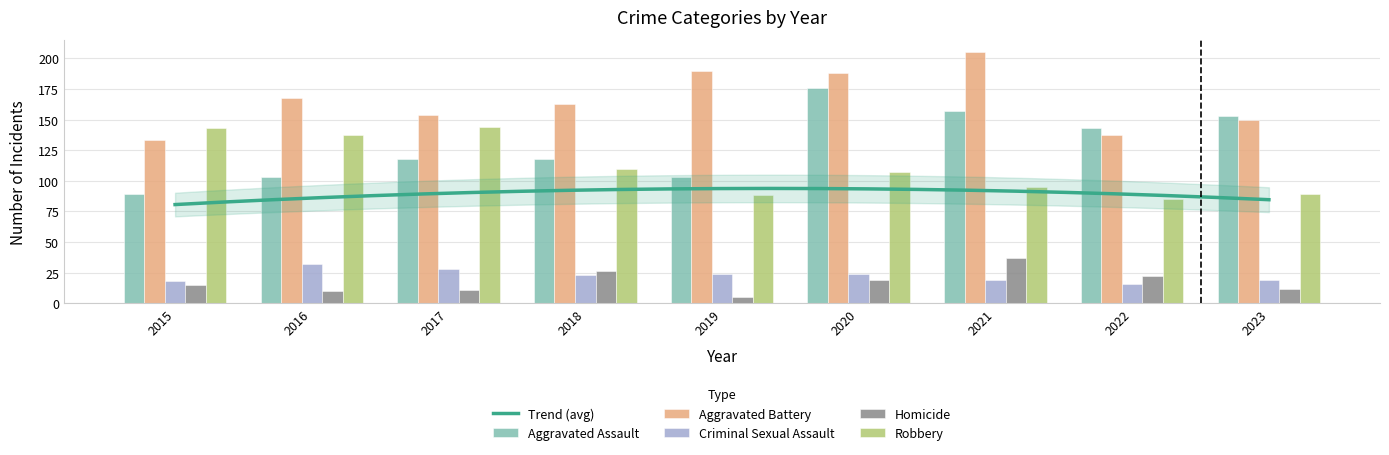

What is the value of the Aggravated Assault bar at the 2nd from the left?

103